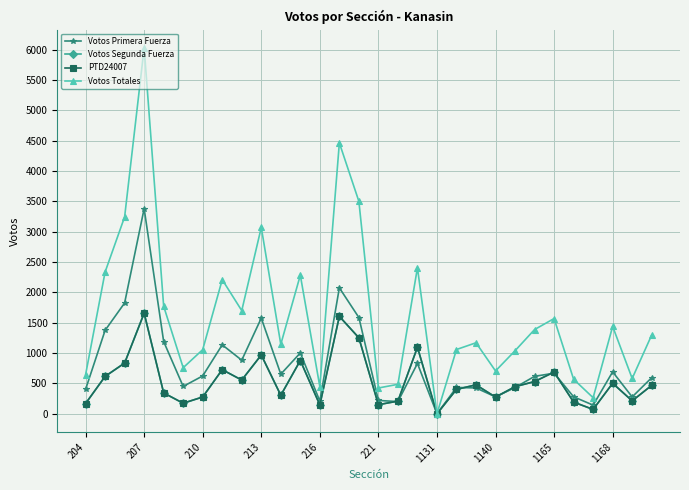

Rank the series by their maximum value, from lowest to highest.

Votos Segunda Fuerza, PTD24007, Votos Primera Fuerza, Votos Totales